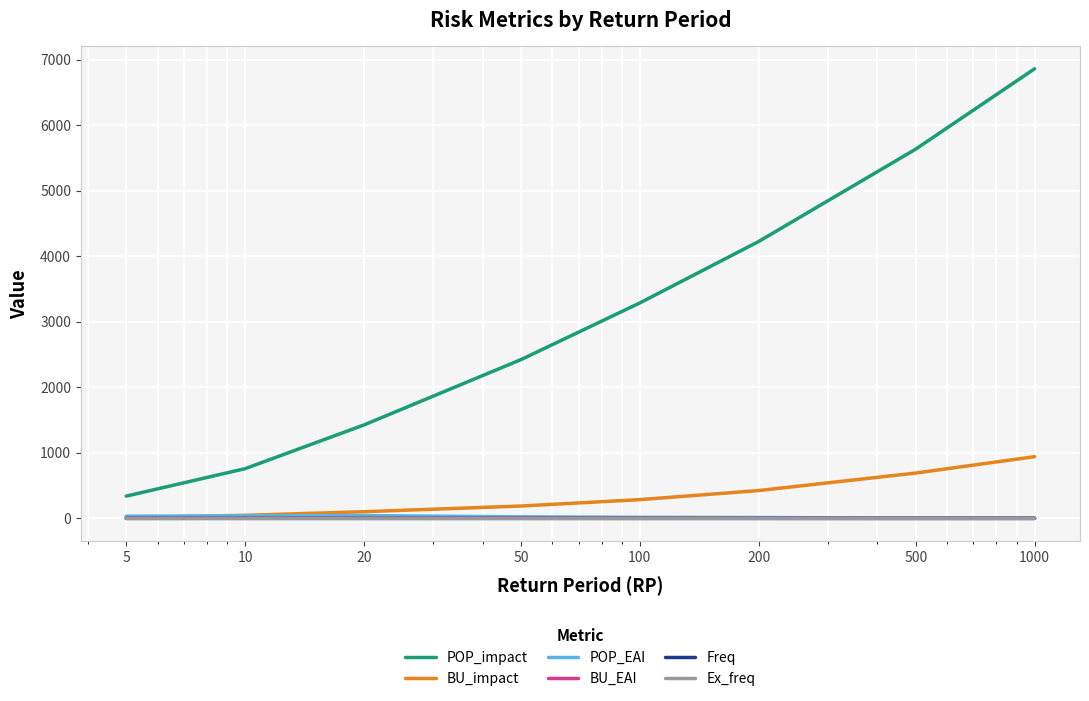

What is the sum of all Freq values?

0.4